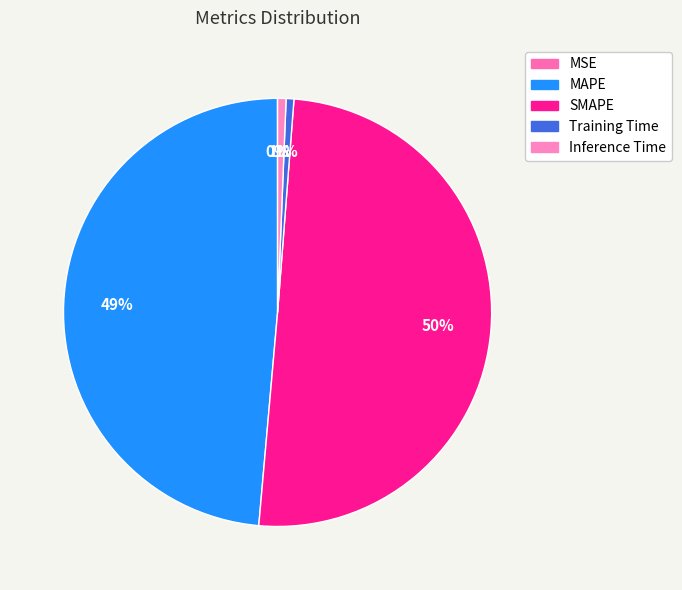

The Training Time slice represents 1% of the pie. True or false?

True